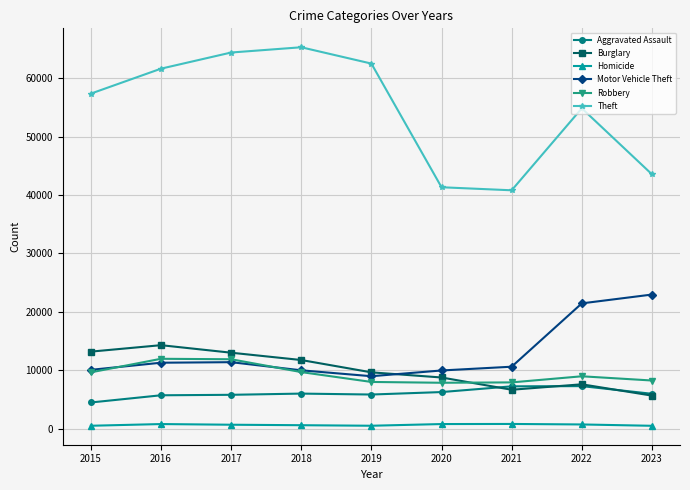

How many values in the Aggravated Assault series are below 5968?

4